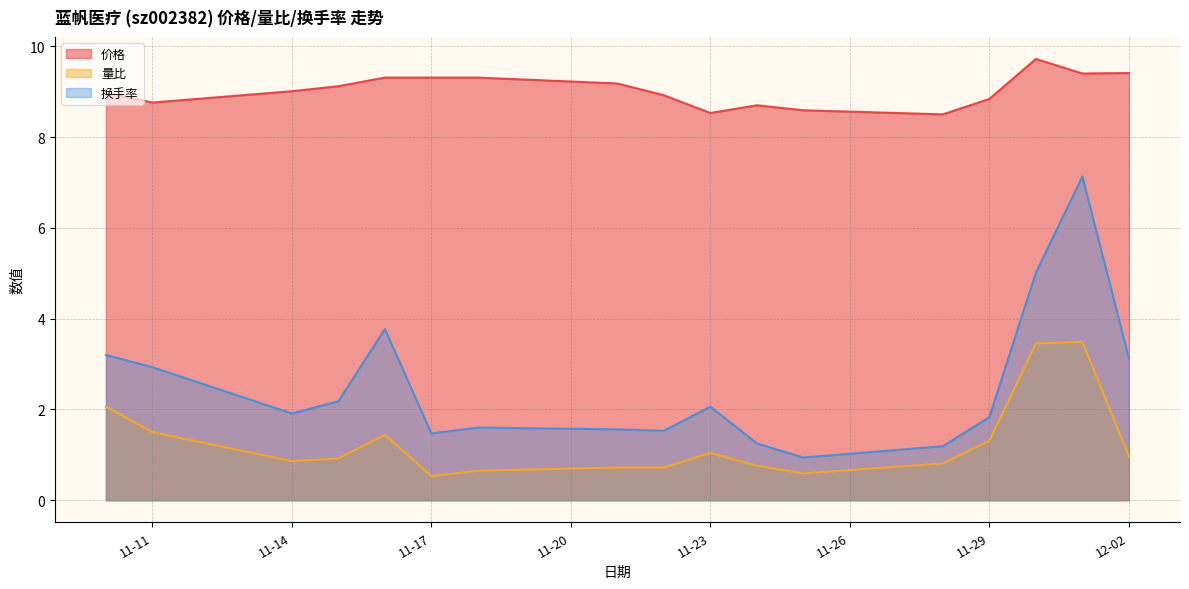

At which category is the sum across all series the highest?

2022-12-01